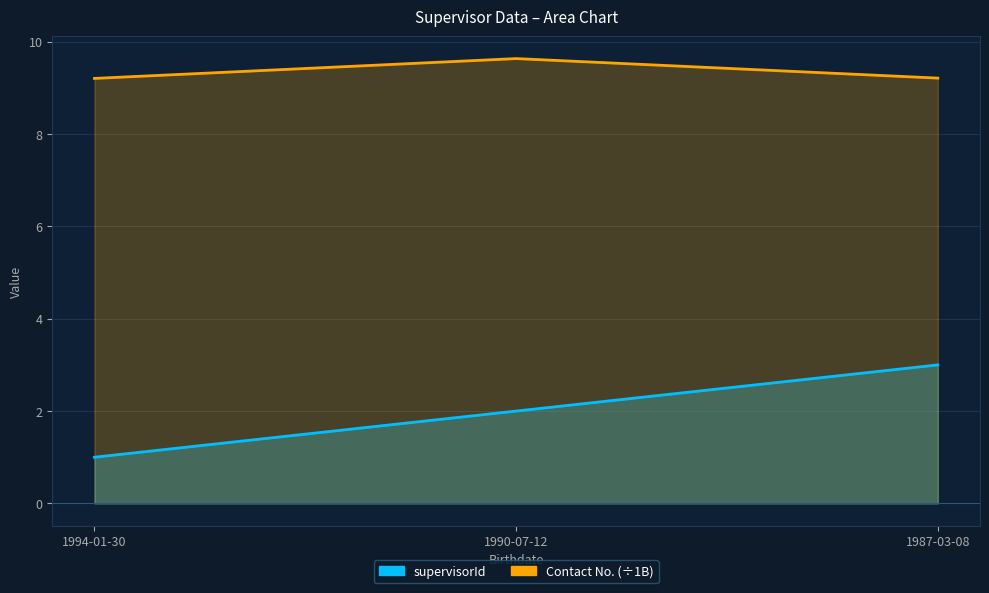

What is the value of the Contact No. point at the 3rd from the left?

9.2